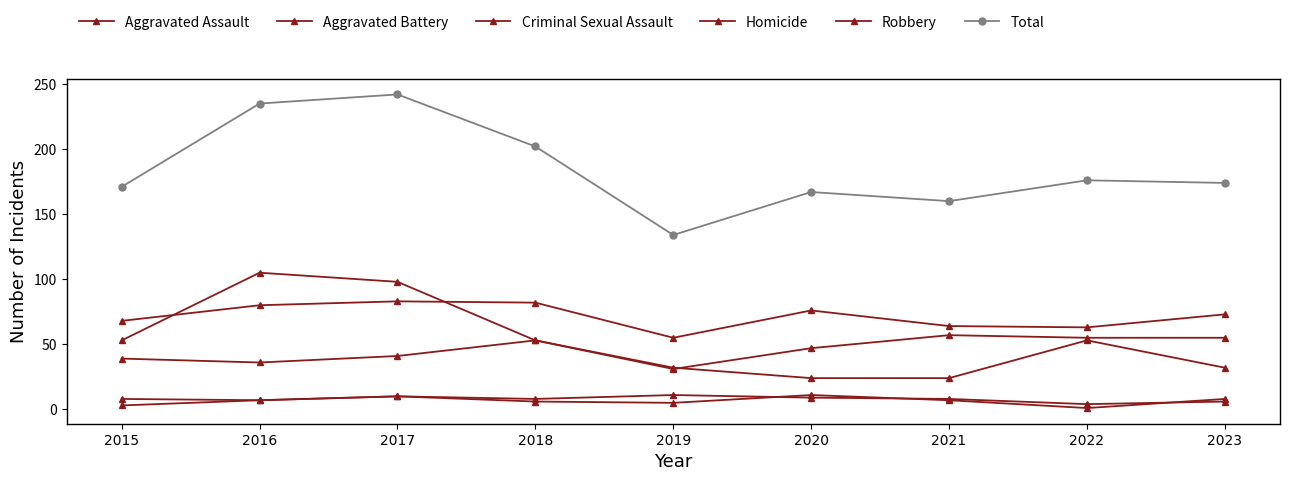

How many interior local peaks does the Total series have?

3